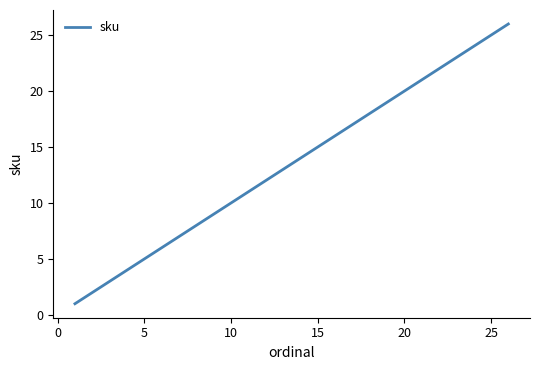

What is the difference between the maximum and second lowest values?

24